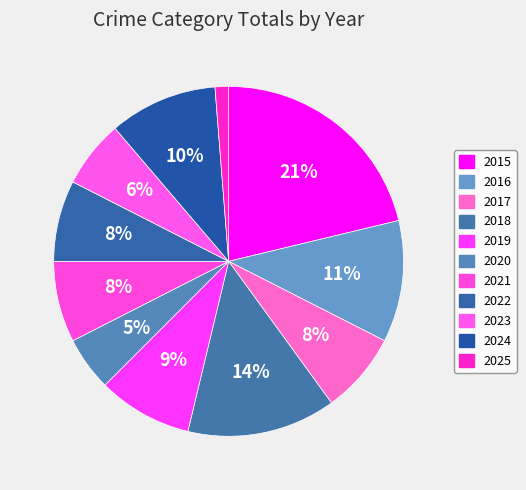

The 2024 slice represents 10% of the pie. True or false?

True